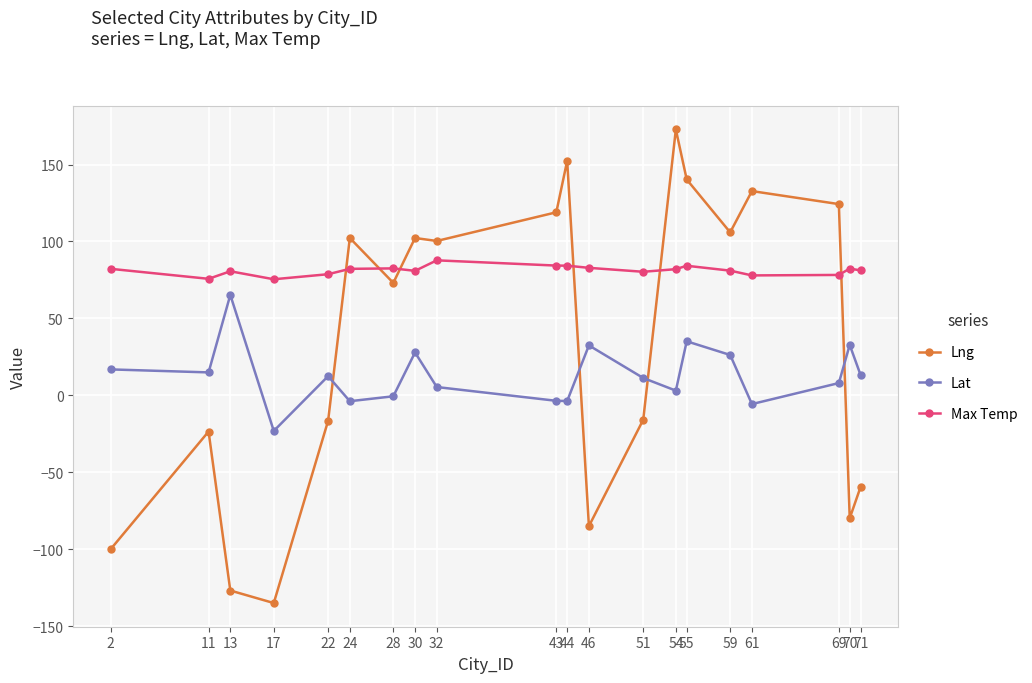

Which series has the largest total across all categories?

Max Temp